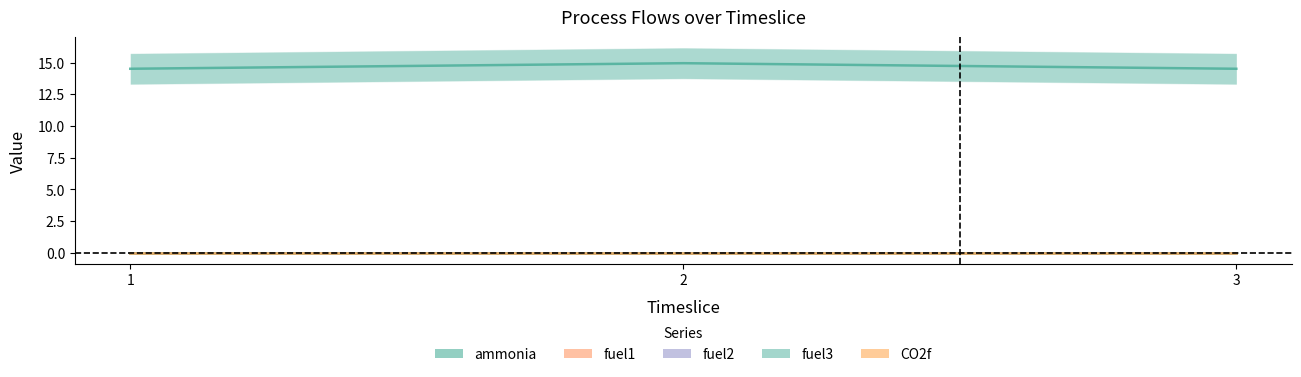

What are all the series names shown in the legend?

ammonia, fuel1, fuel2, fuel3, CO2f